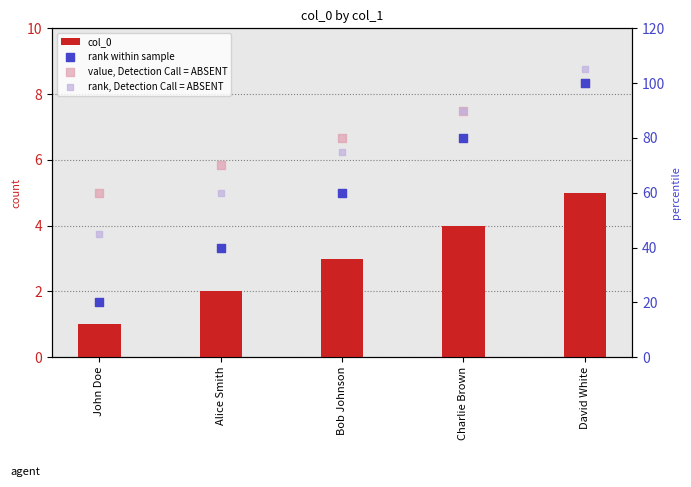

Is the value of value, Detection Call = ABSENT at Alice Smith greater than the value of rank within sample at Alice Smith?

Yes